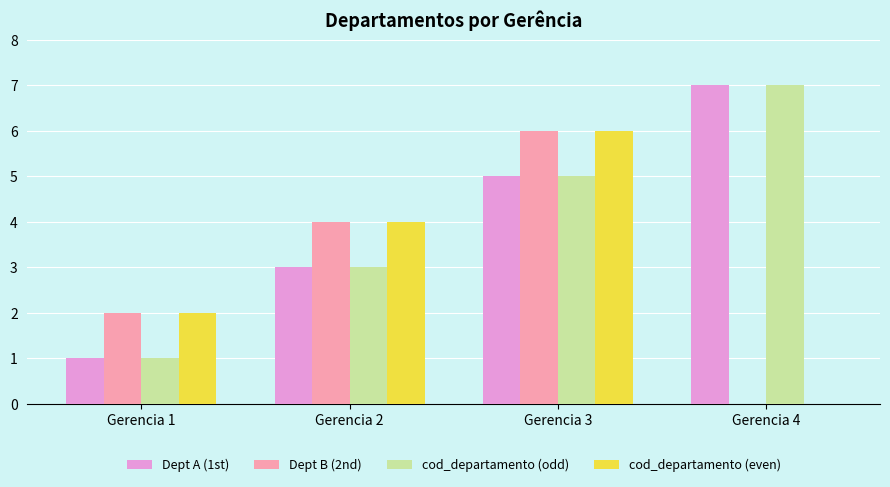

How many positive values does the cod_departamento (even) series have?

3